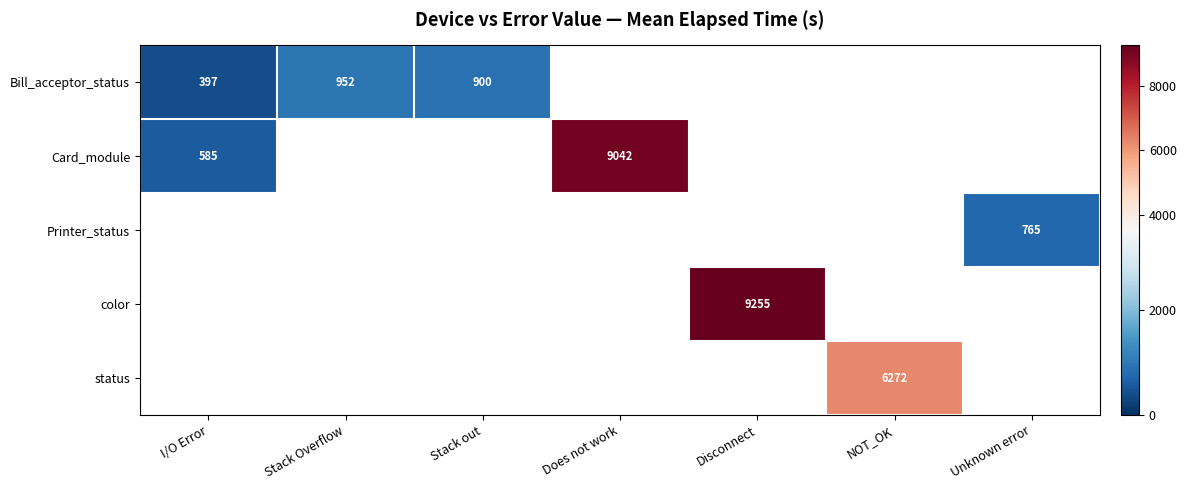

The status series shows 6272 at NOT_OK. True or false?

True